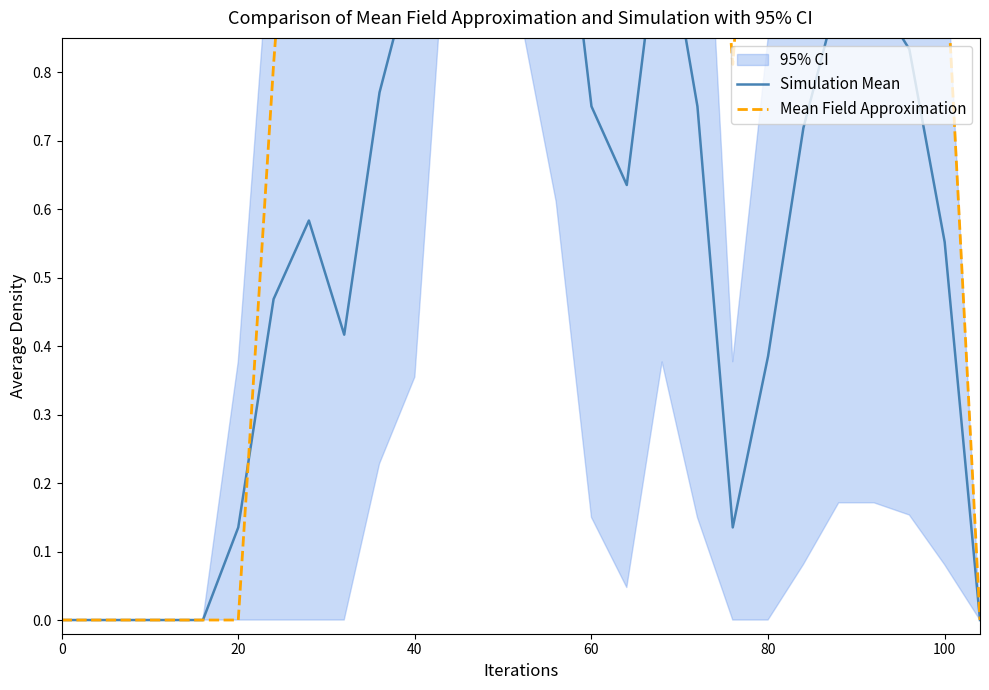

Rank the series by their average value, from highest to lowest.

Mean Field Approximation, Simulation Mean